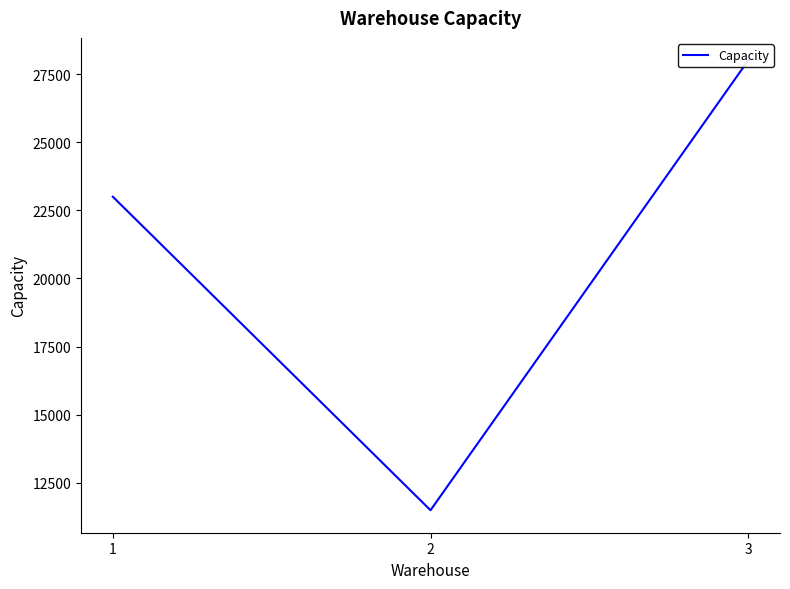

True or false: the data shows 9606 at 1.

False